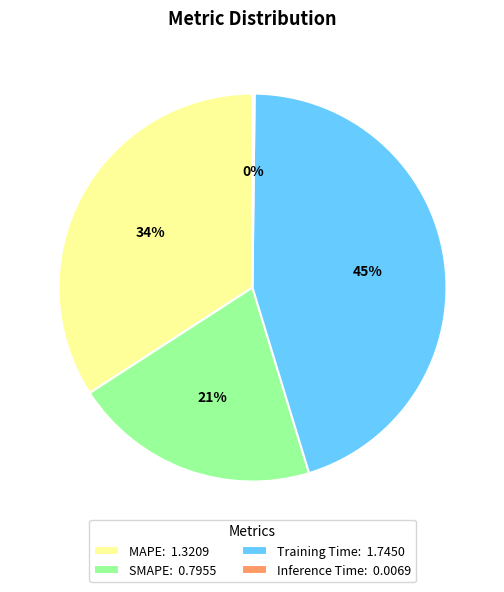

Between MAPE: 1.3209 and Training Time: 1.7450, which is larger?

Training Time: 1.7450